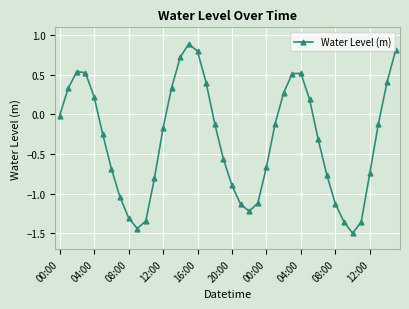

How many points are lower than both their immediate neighbors (excluding endpoints)?

3